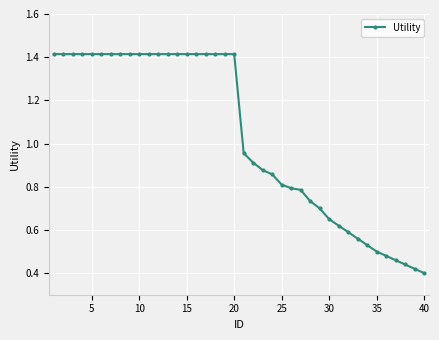

Which category has the lowest value across all series?

40